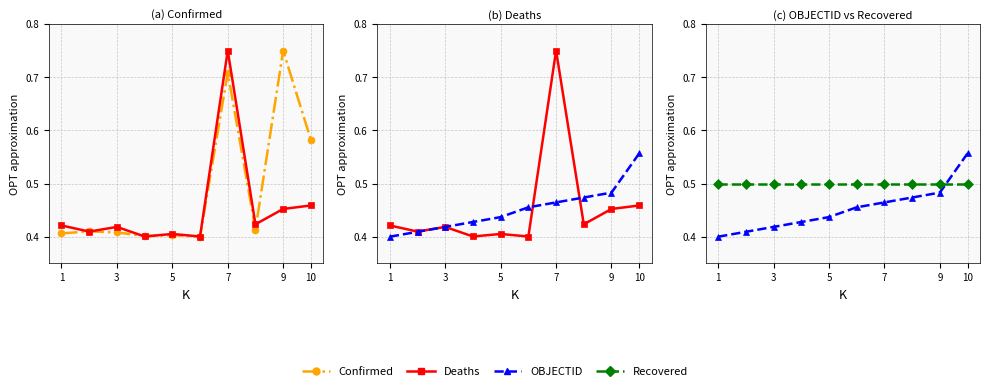

The OBJECTID series shows 0.2 at 3. True or false?

False